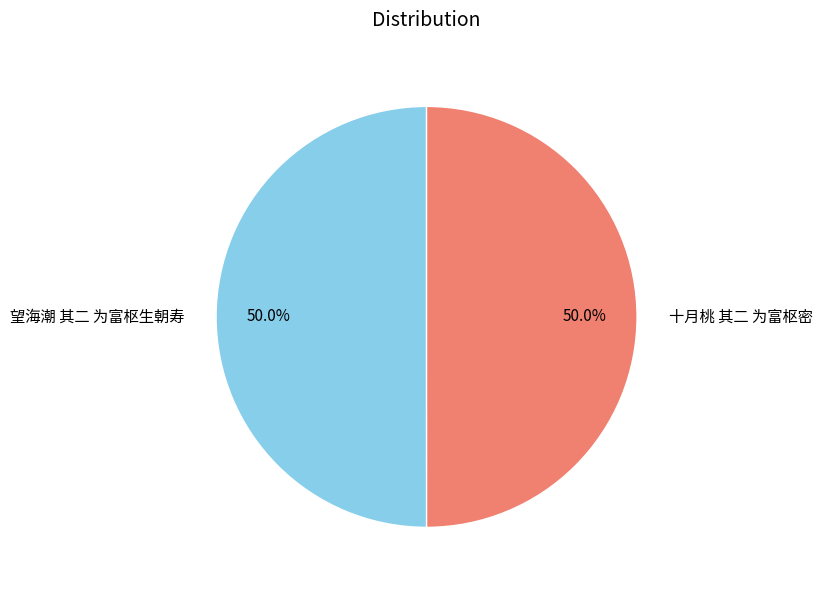

To the nearest percent, what percentage of the pie is 十月桃 其二 为富枢密?

50%